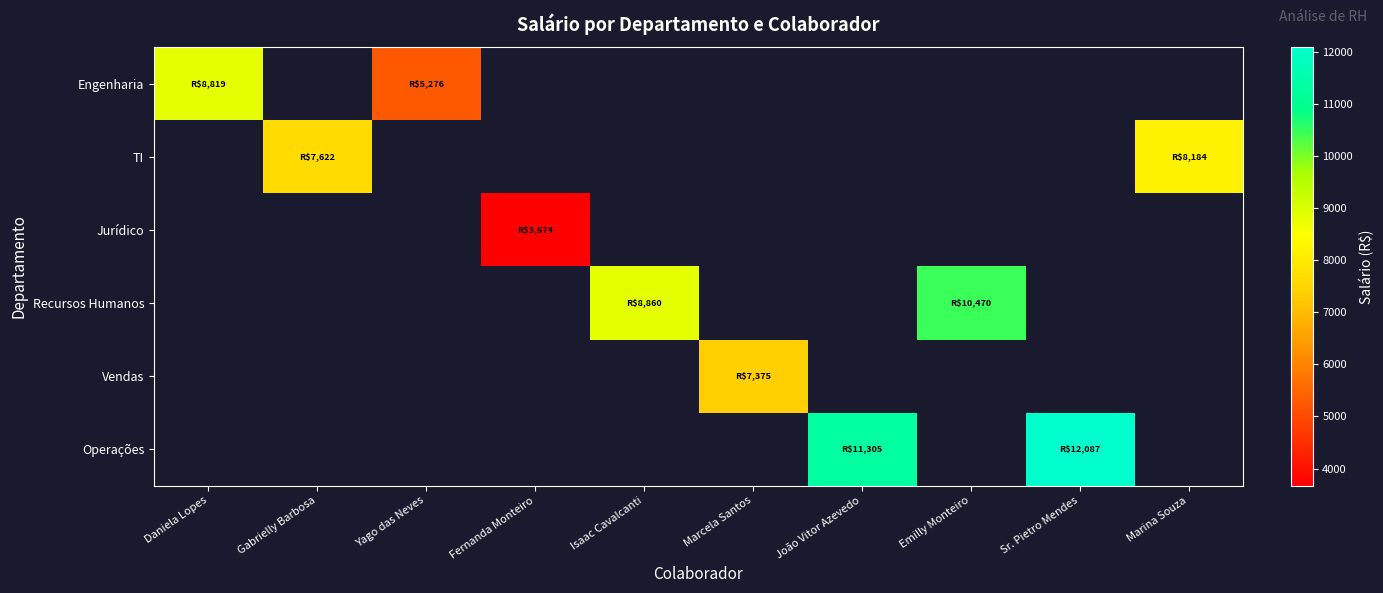

At how many categories does at least one series exceed 5420?

8